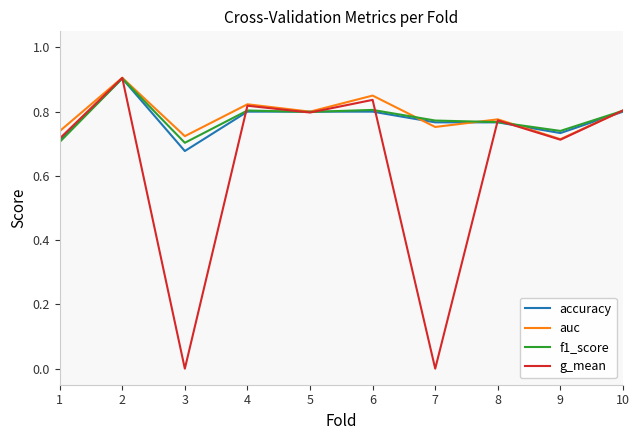

Count the number of categories in the chart.

10